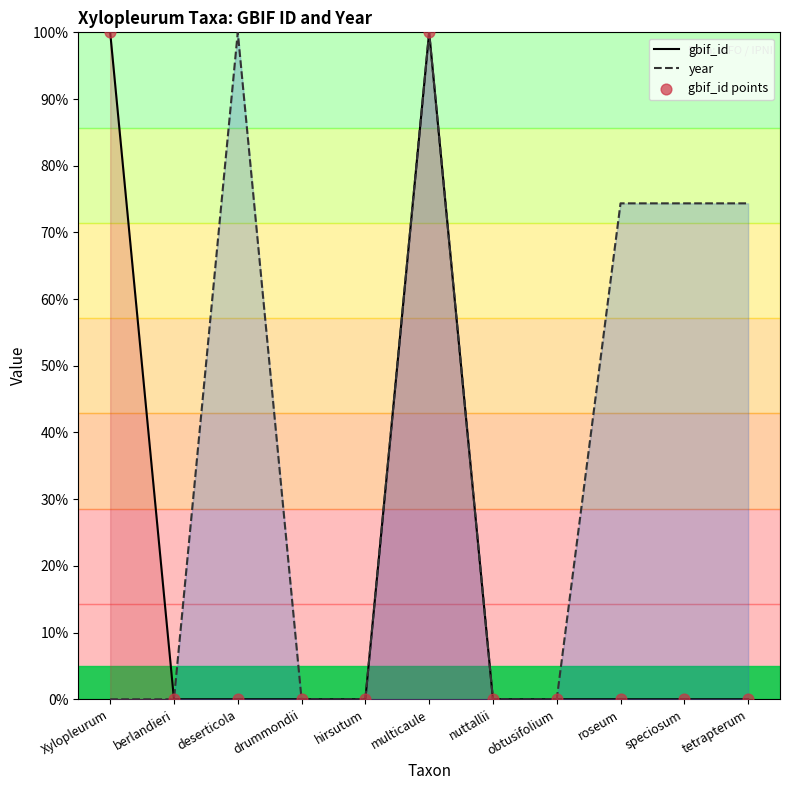

Which series has the widest spread of Y values?

gbif_id